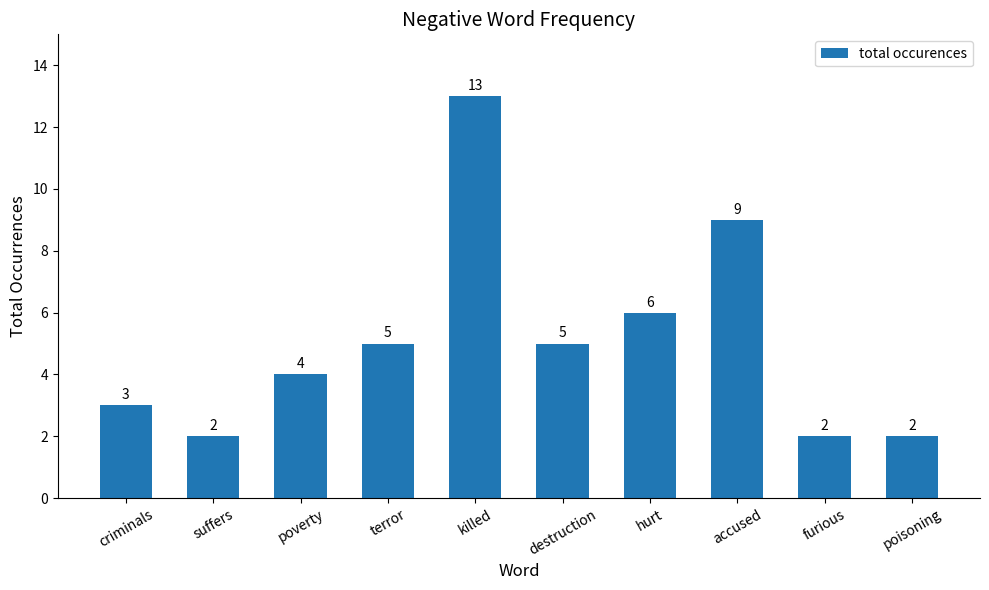

Reading left to right, what are all the values shown in this chart?

criminals=3	suffers=2	poverty=4	terror=5	killed=13	destruction=5	hurt=6	accused=9	furious=2	poisoning=2